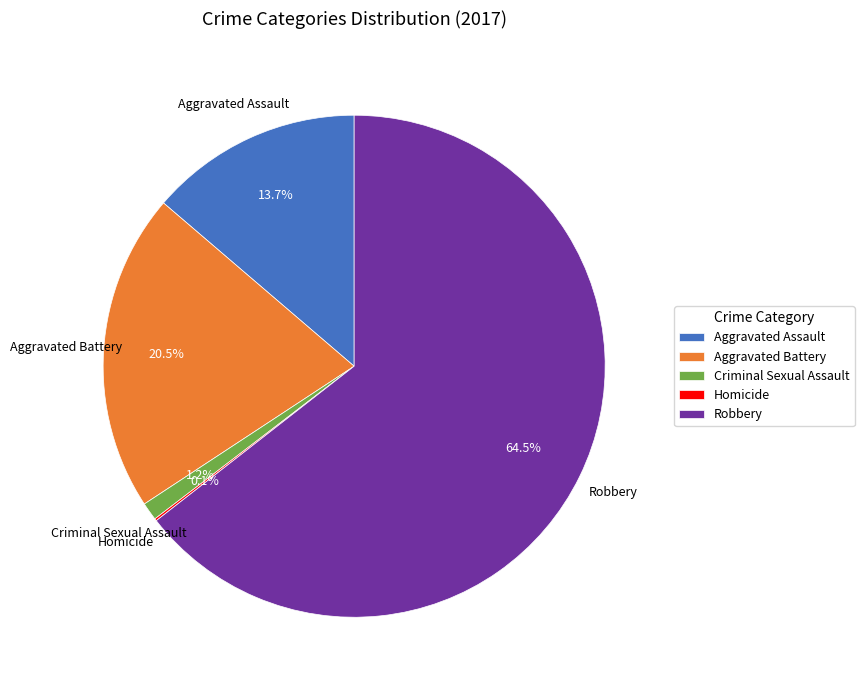

Which has a higher value, Criminal Sexual Assault or Aggravated Battery?

Aggravated Battery